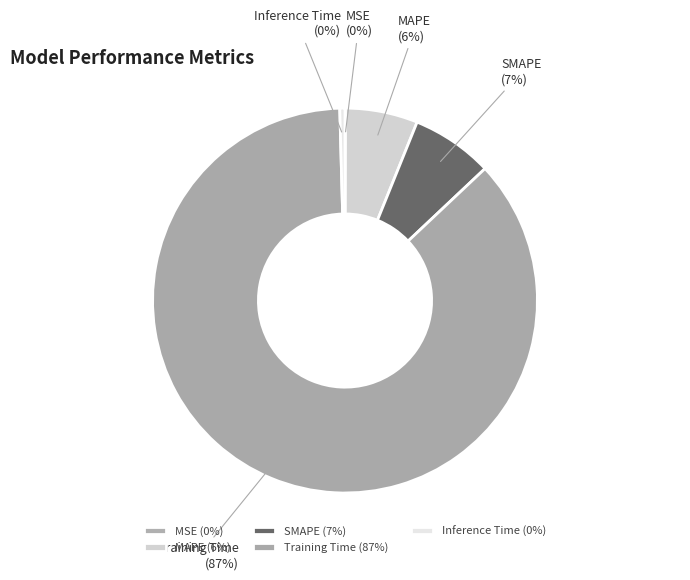

To the nearest percent, what is the difference between the Training Time and MAPE slice percentages?

81%